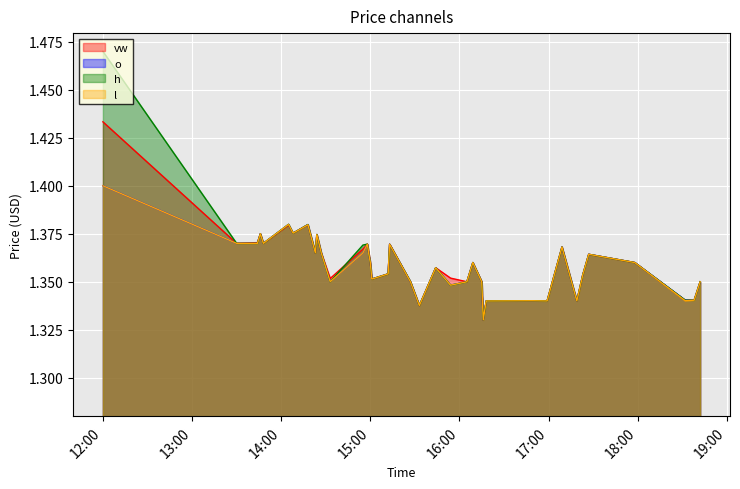

What is the value of the l point at the 27th from the left?

1.3